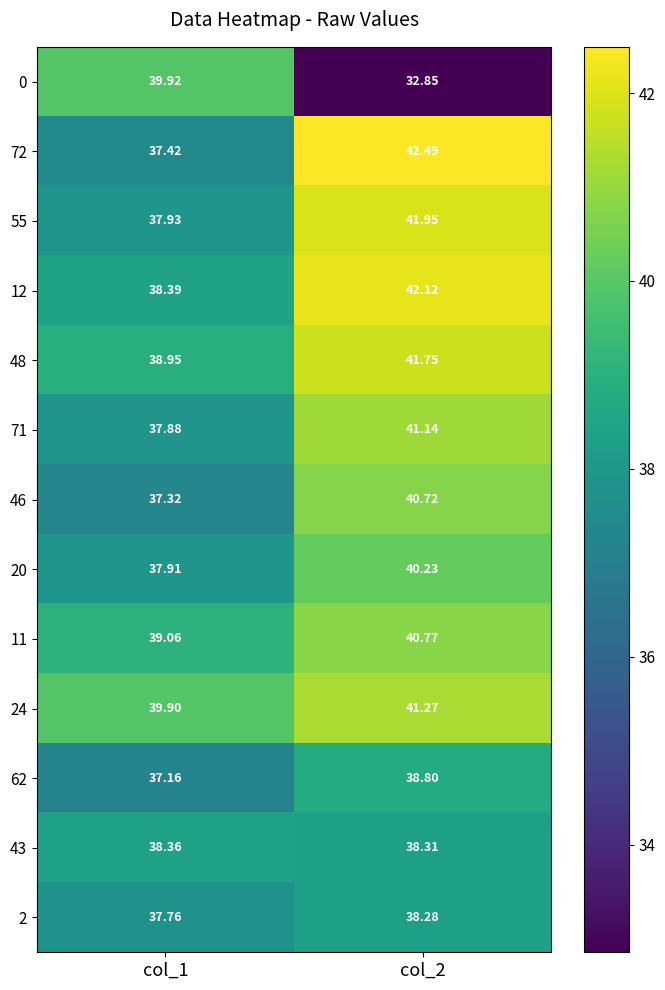

Is the value of 12 at col_1 greater than the value of 62 at col_1?

Yes